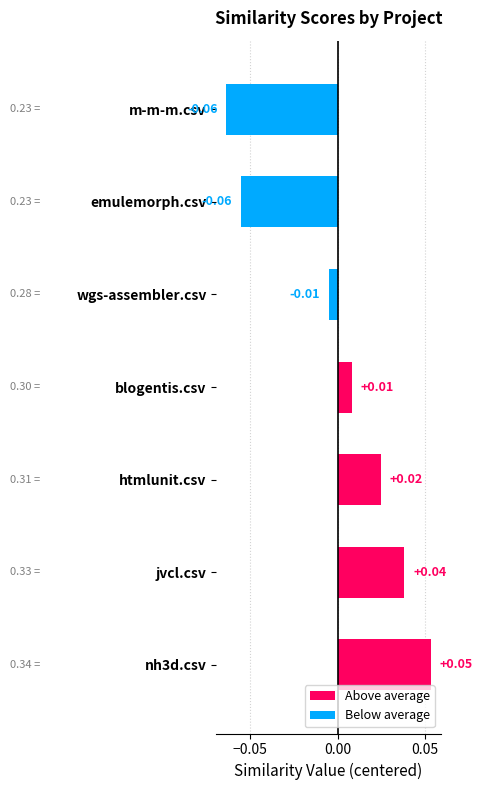

Between m-m-m.csv and jvcl.csv, which is larger?

jvcl.csv